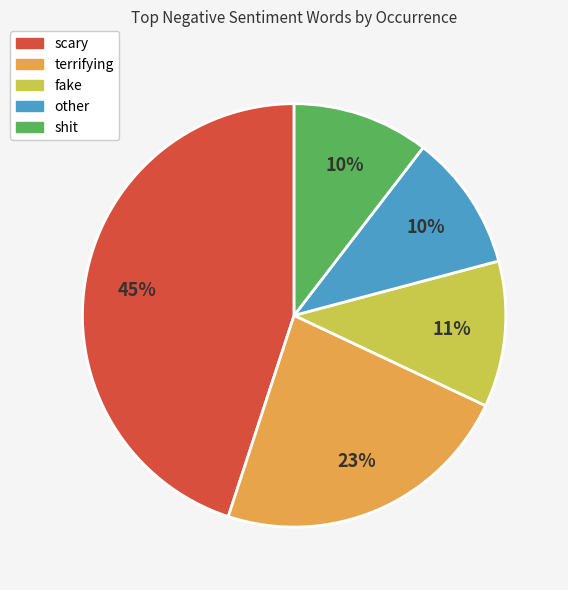

Which slice is the largest?

scary